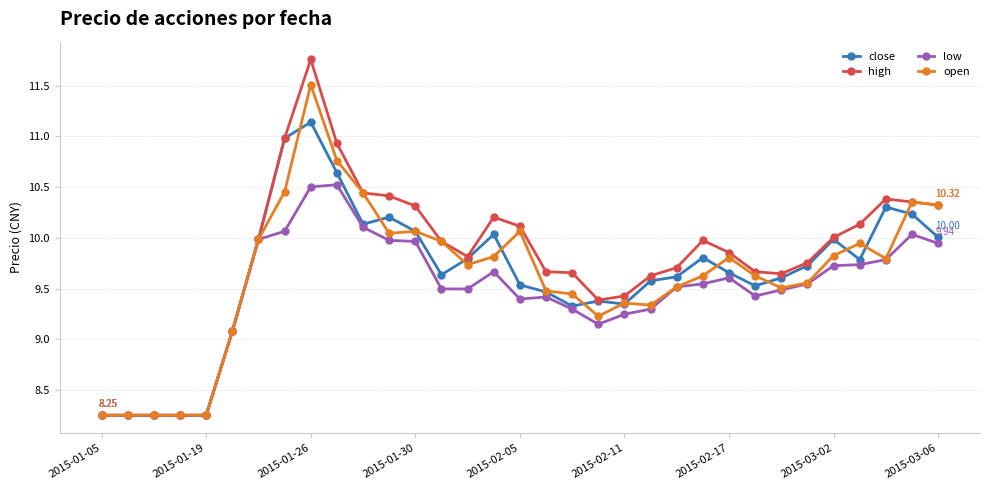

True or false: close has more than 0 points higher than both neighbors.

True